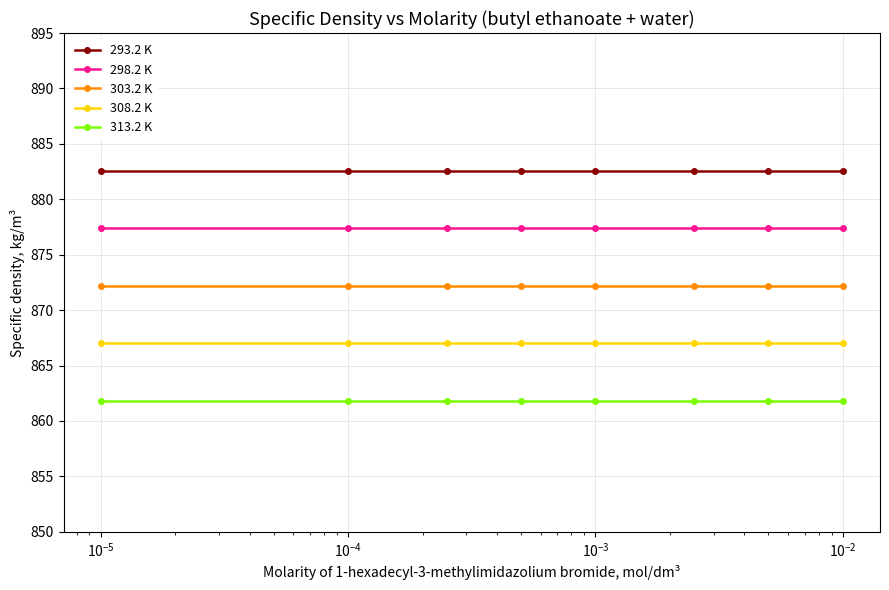

Rank the series by their maximum value, from highest to lowest.

293.2 K, 298.2 K, 303.2 K, 308.2 K, 313.2 K